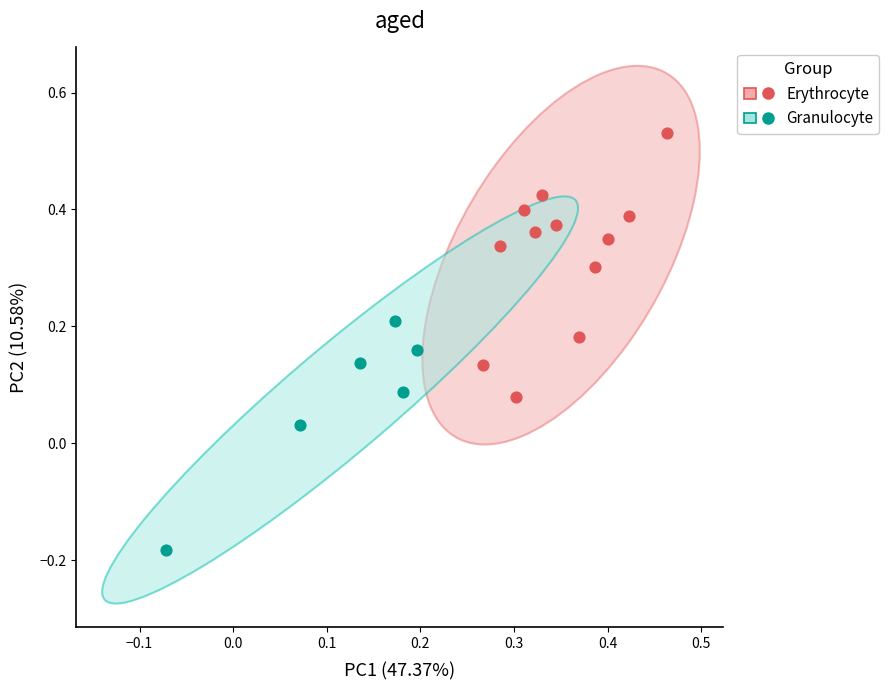

Which series has the largest Y range (max minus min)?

Erythrocyte